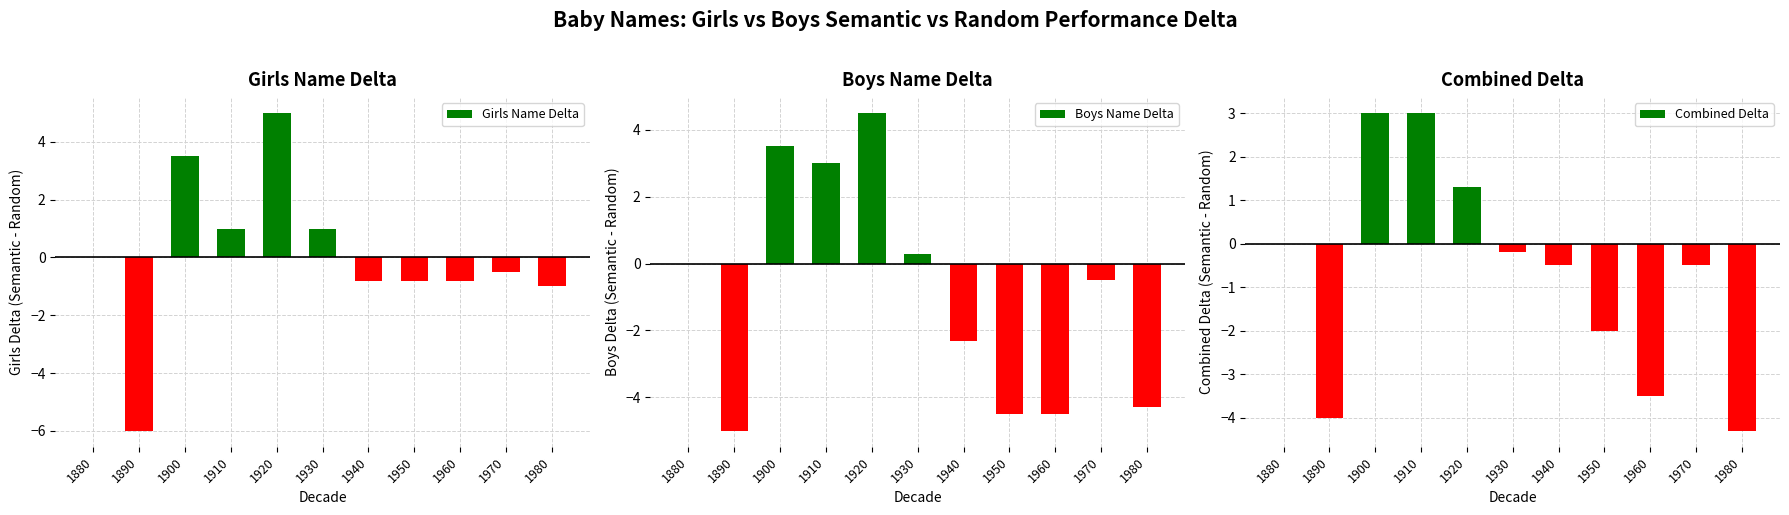

At which category is the sum across all series the highest?

1920